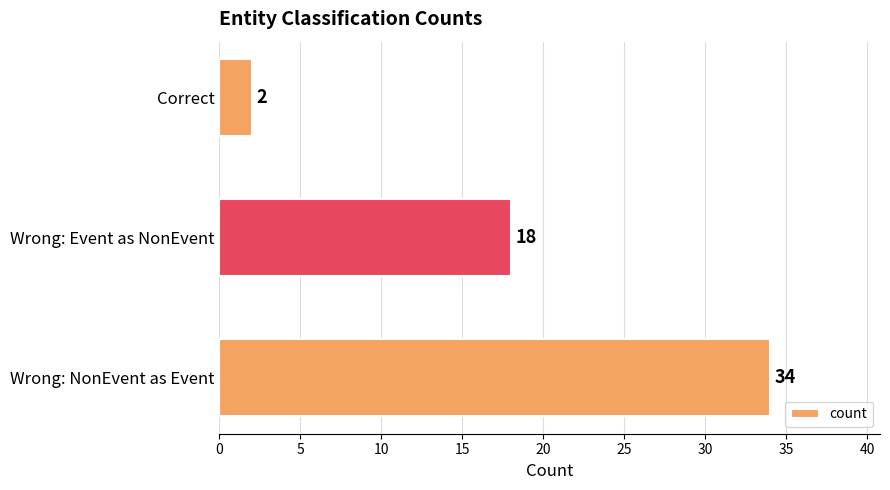

What is the minimum value shown in the chart?

2